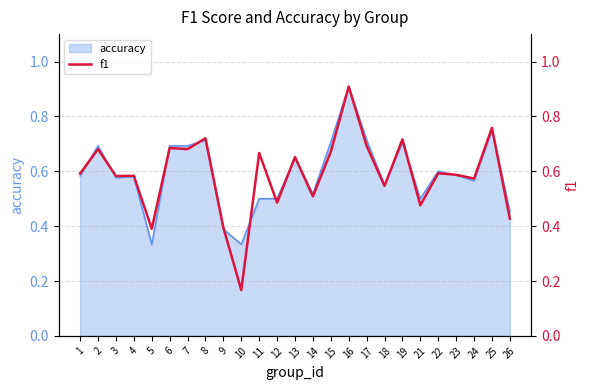

The value at 9 is 0.1. True or false?

False